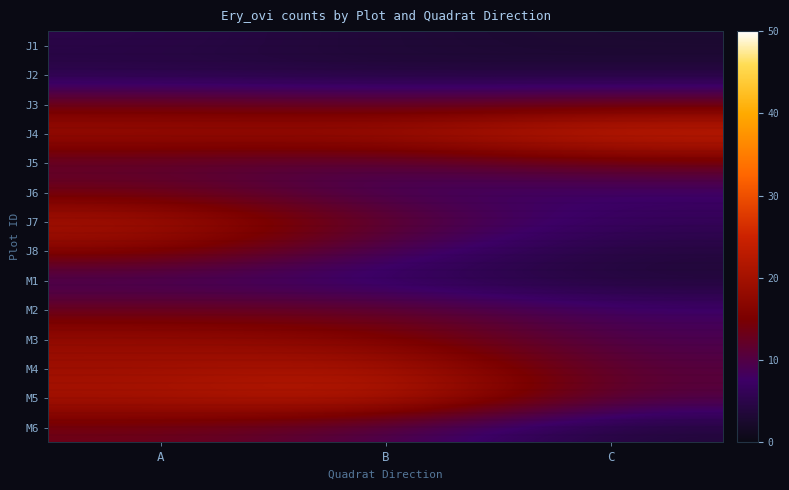

List the series in order of their peak value, highest first.

J4, M5, M4, J7, M3, J8, J5, J6, J3, M6, M2, M1, J1, J2